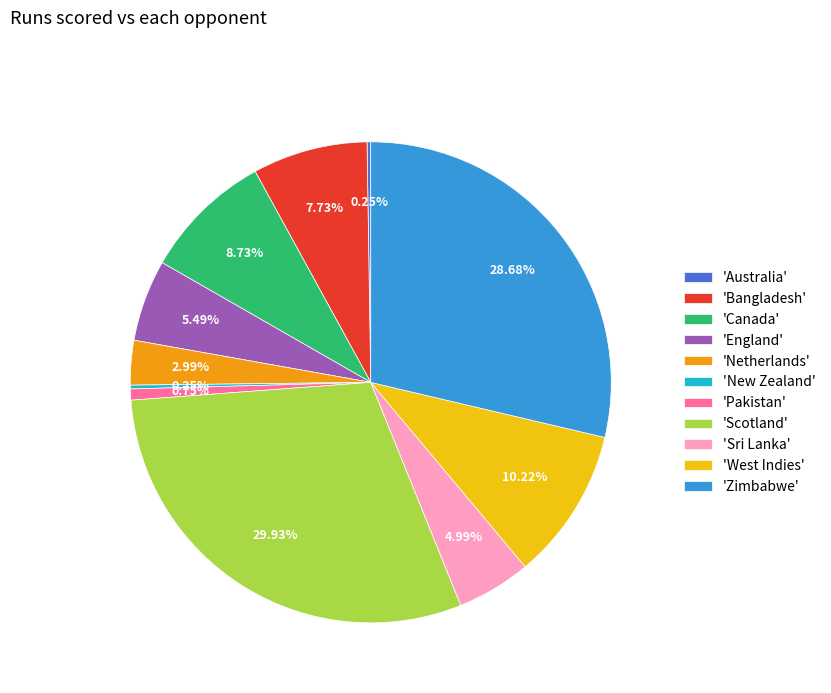

Does any single category account for the majority?

No